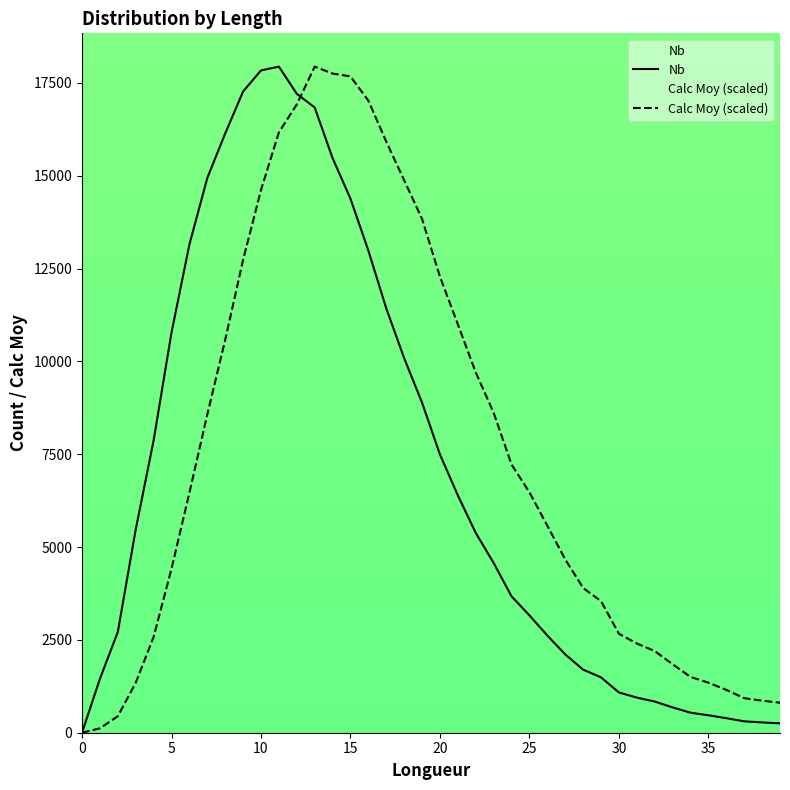

What is the value of the Nb point at the 24th from the left?

4572.0